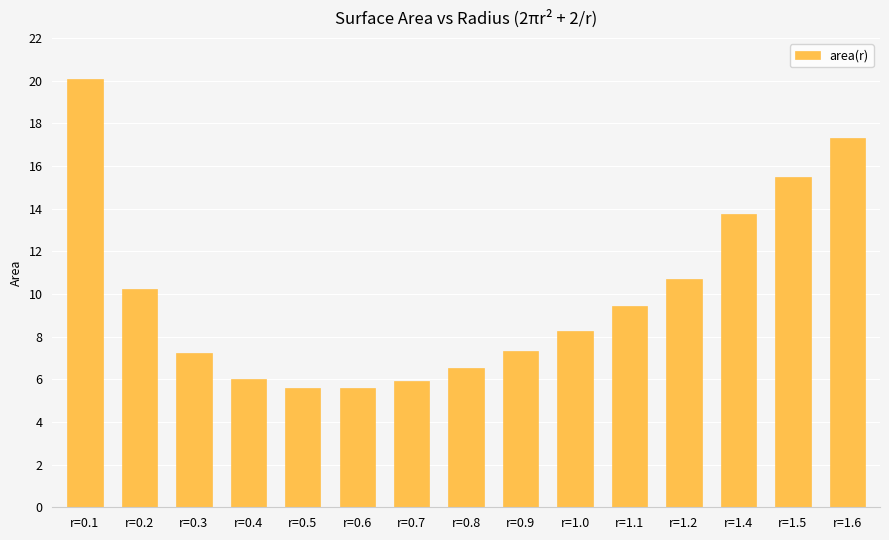

What is the ratio of the value at r=1.4 to the value at r=0.7?

2.3